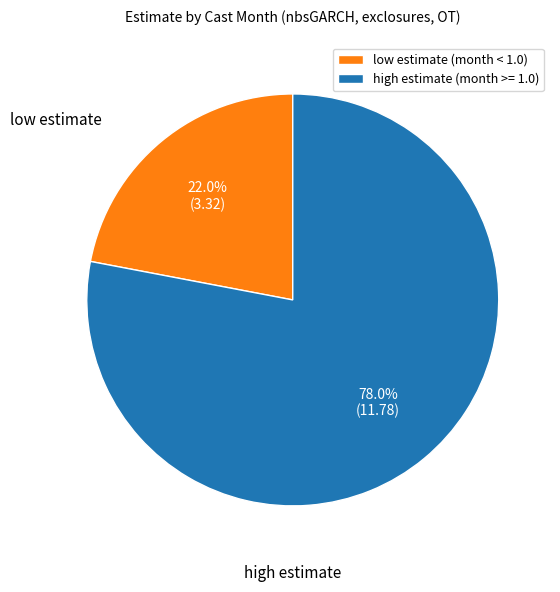

Approximately how many times larger is the value at low estimate (month < 1.0) compared to high estimate (month >= 1.0)?

0.3